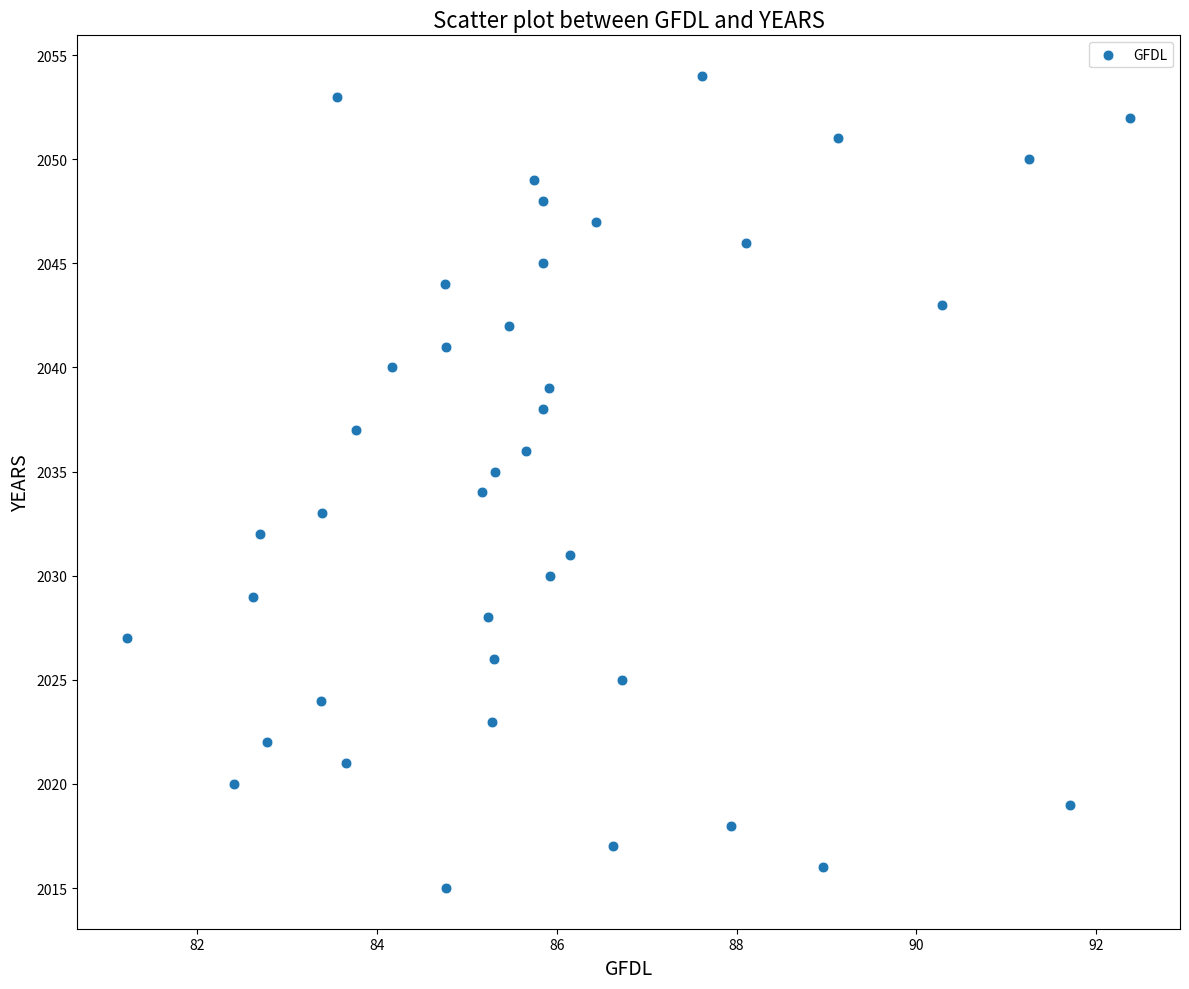

What is the range of Y values (max minus min)?

39